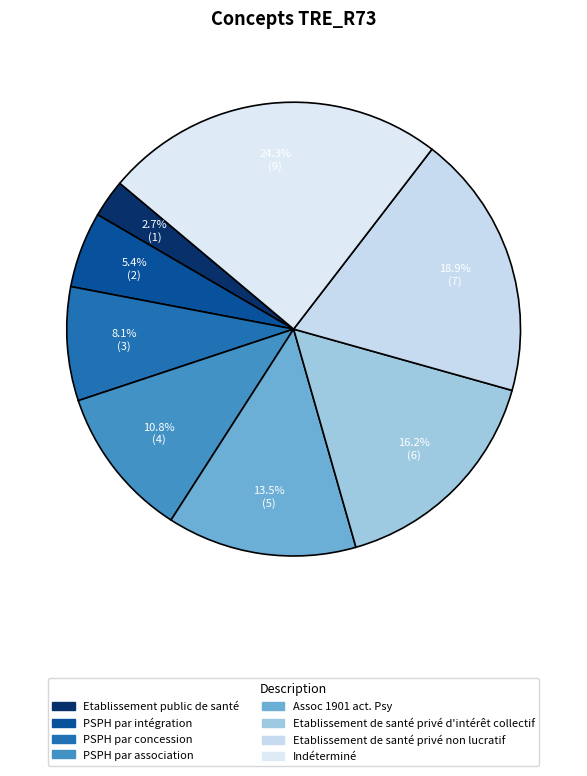

What percentage is the PSPH par concession slice, to the nearest percent?

8%